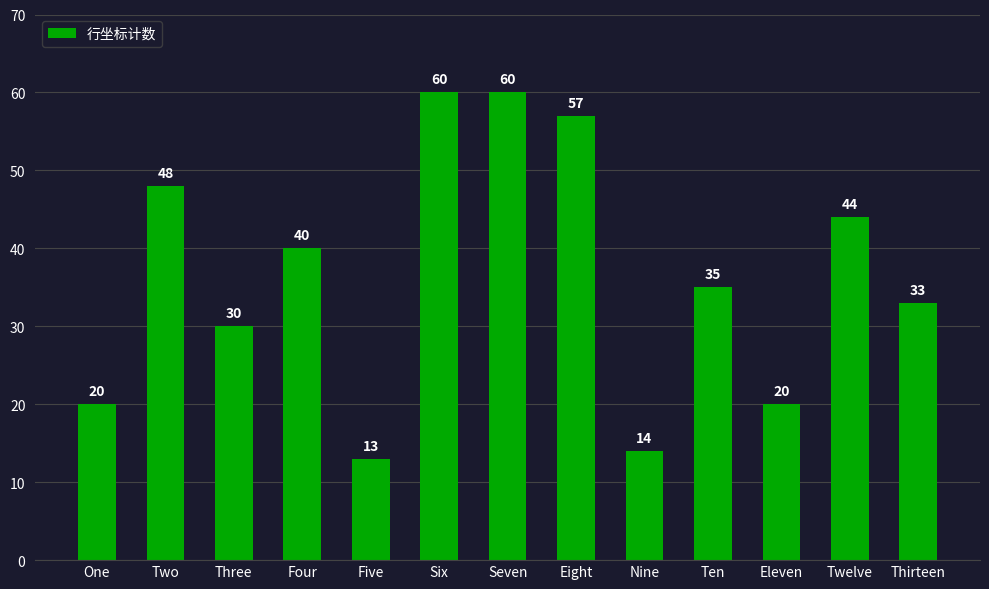

At which category does the chart reach its minimum across all series?

Five